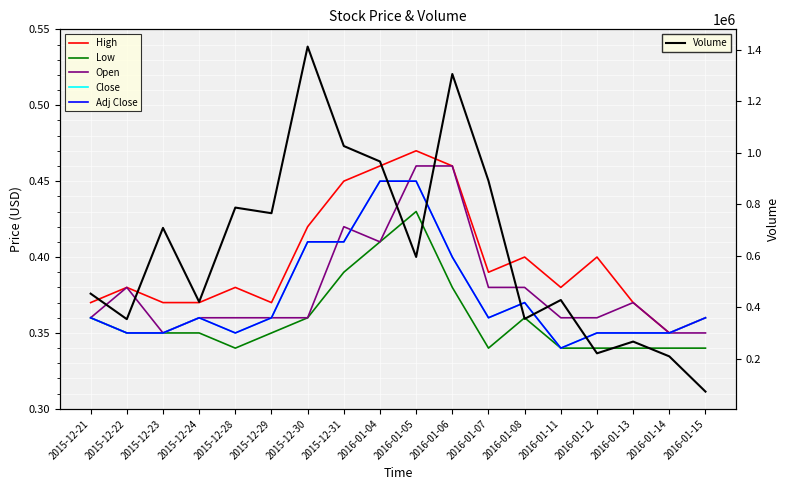

Where is Adj Close nearest to the value 0?

2016-01-11